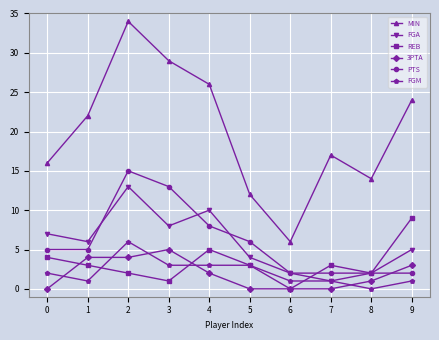

What is the sum of the 3PTA values at 1 and 2?

8